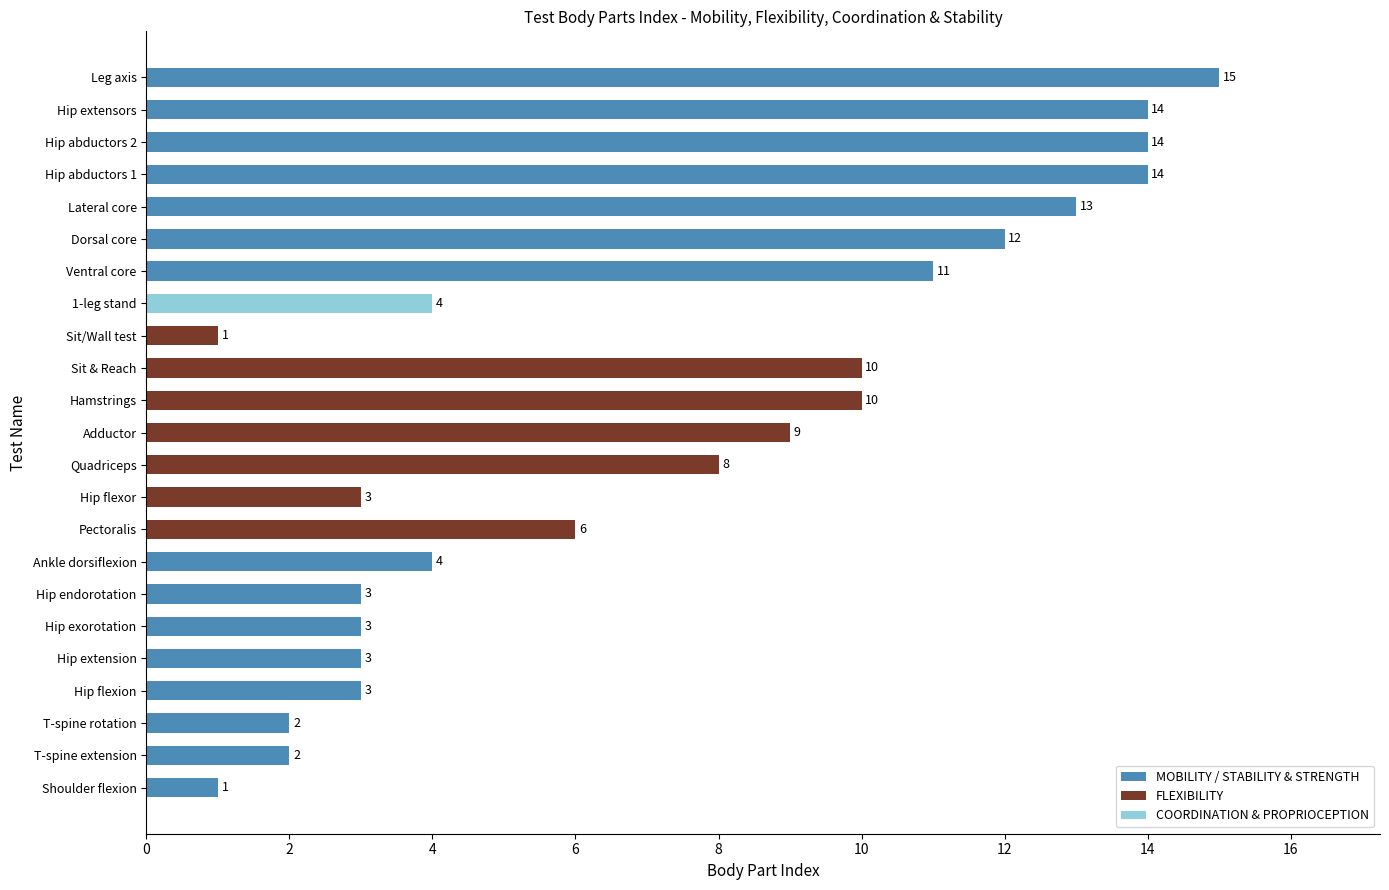

What value does the data have at Hip extensors, to the nearest 10?

10